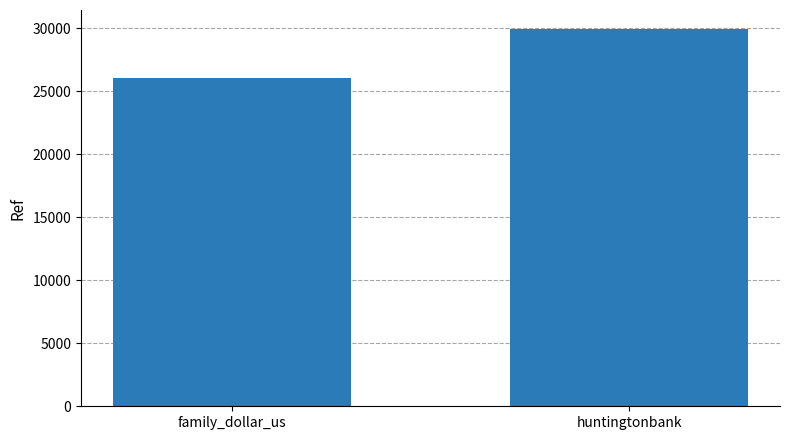

What is the label of the 1st bar from the left?

family_dollar_us